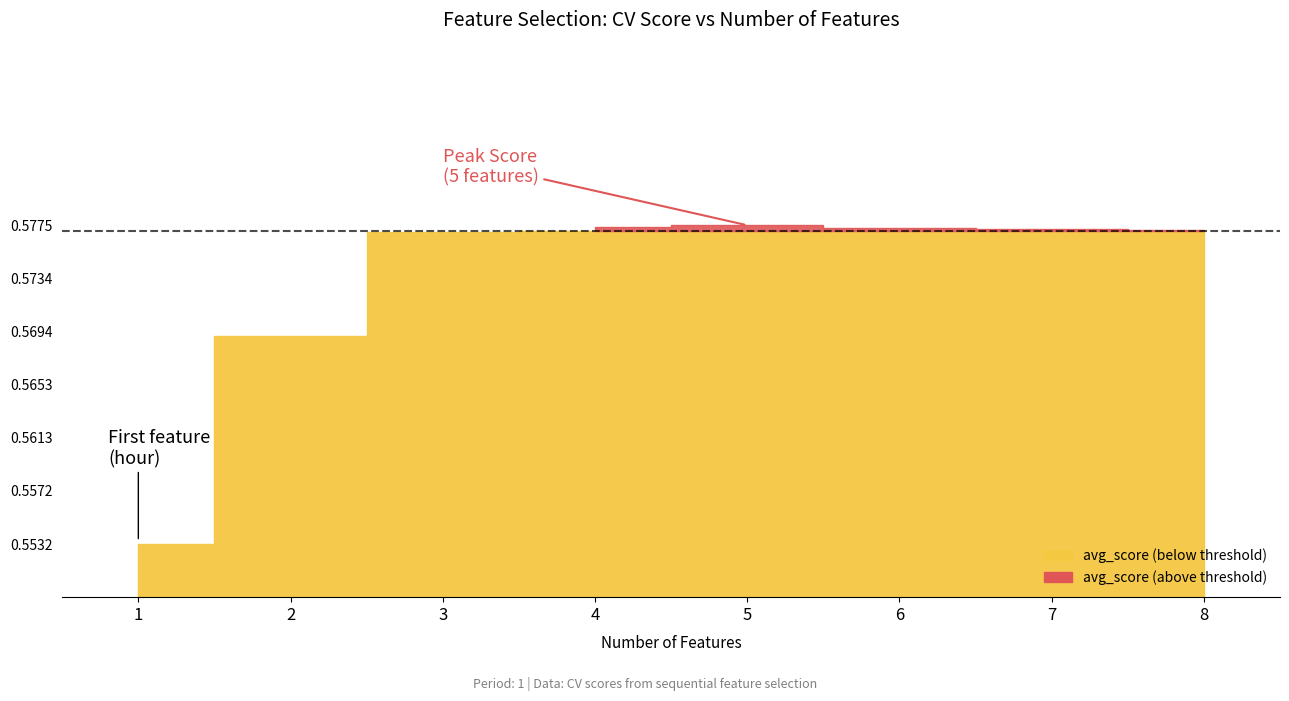

How many series are shown in this chart?

2